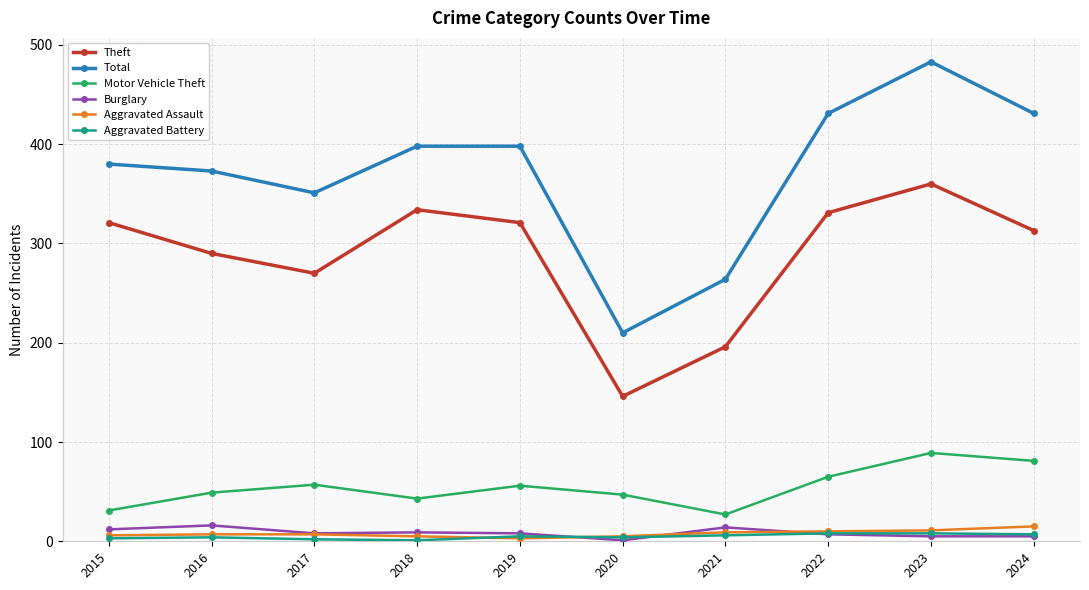

What is the maximum value for Aggravated Assault?

15